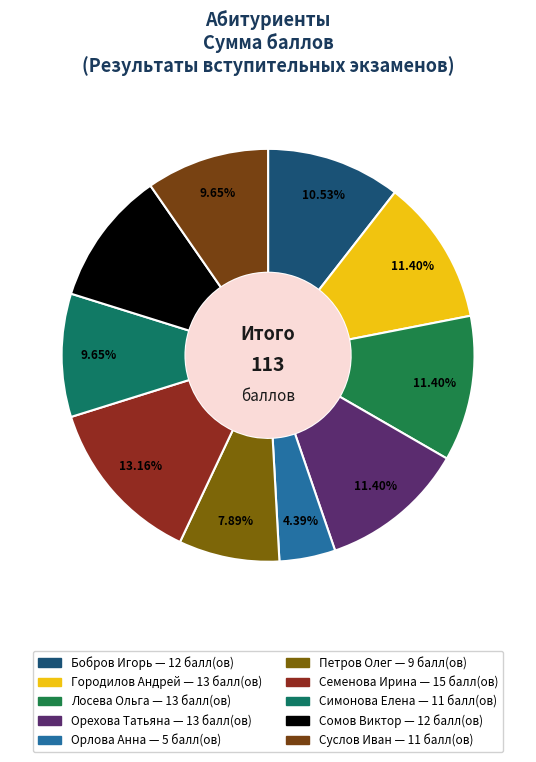

How many slices are in this pie chart?

10